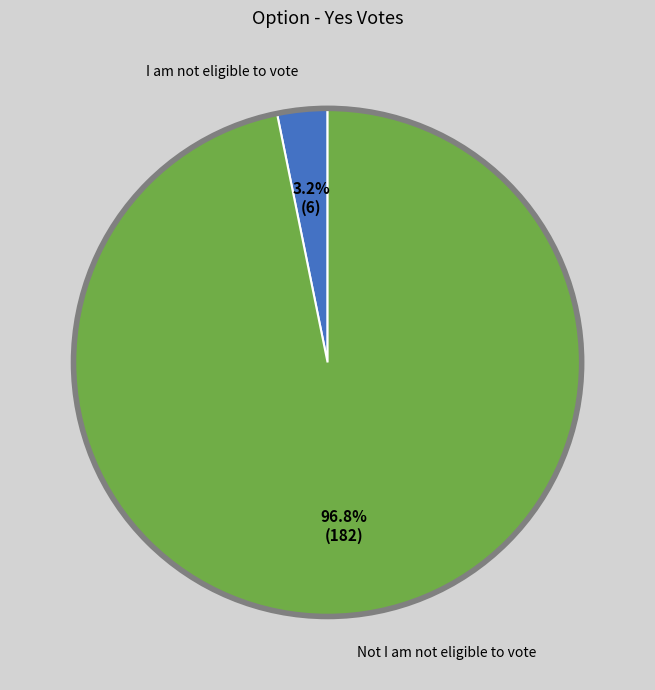

Which category has the biggest portion of the pie?

Not I am not eligible to vote